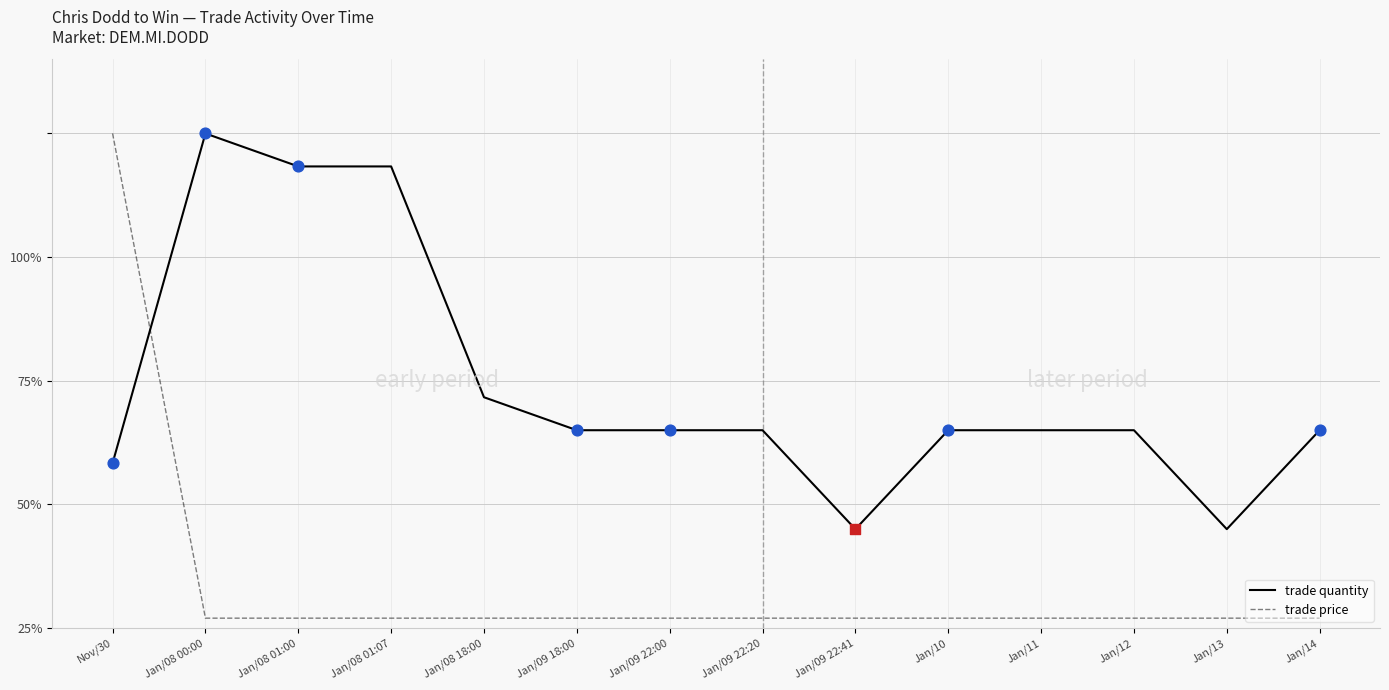

At which category is the sum across all series the highest?

Nov/30